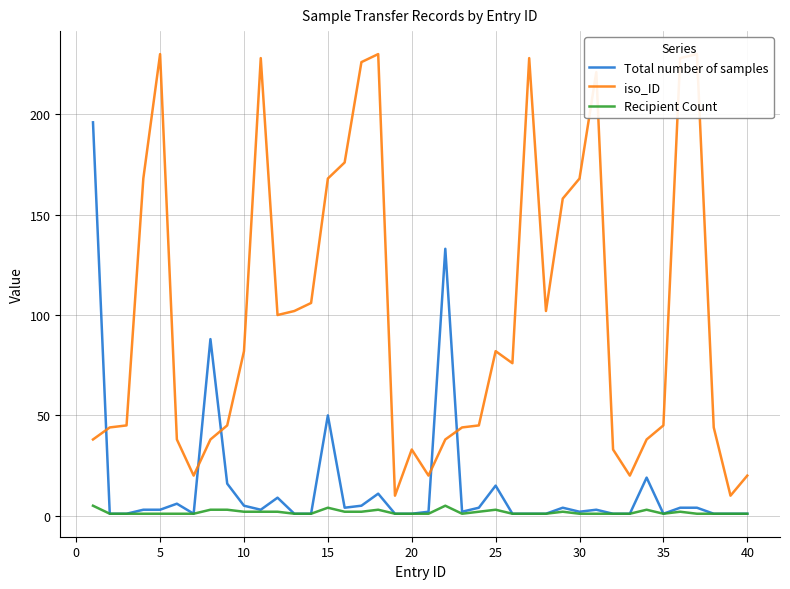

True or false: Recipient Count has a value of 1 at 20.

True